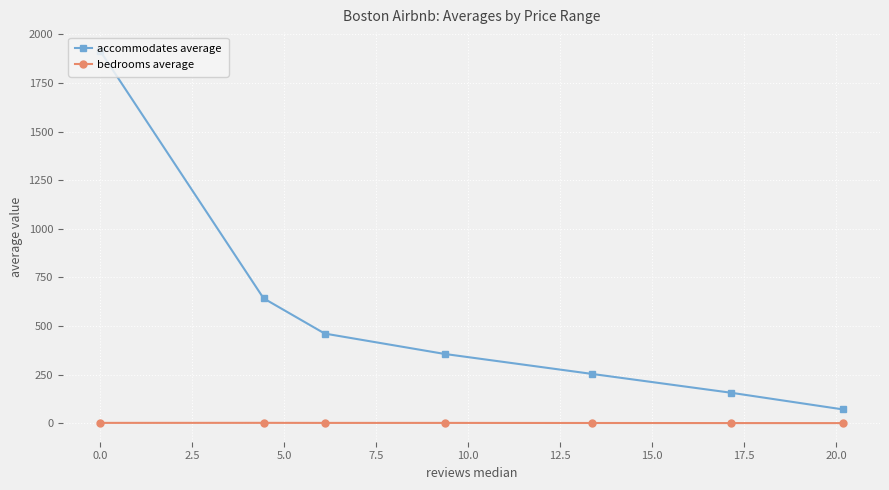

Rank the series by their maximum value, from highest to lowest.

accommodates average, bedrooms average